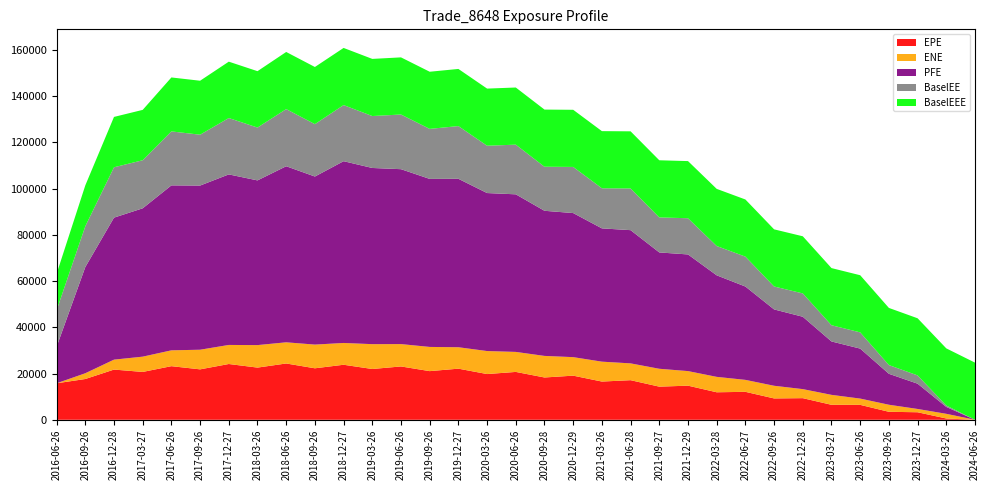

Reading left to right, list all the values displayed in this chart.

EPE: 2016-06-26=15794.3	2016-09-26=17645.2	2016-12-28=21724.5	2017-03-27=20706.9	2017-06-26=23199.8	2017-09-26=21822.7	2017-12-27=24137.3	2018-03-26=22584.5	2018-06-26=24361.9	2018-09-26=22283.9	2018-12-27=23810.8	2019-03-26=21977.5	2019-06-26=23078.1	2019-09-26=21053.8	2019-12-27=22118.8	2020-03-26=19790.0	2020-06-26=20711.9	2020-09-28=18305.1	2020-12-29=19095.5	2021-03-26=16541.9	2021-06-28=17134.8	2021-09-27=14336.3	2021-12-29=14764.4	2022-03-28=11903.7	2022-06-27=12096.7	2022-09-26=9238.2	2022-12-28=9355.9	2023-03-27=6479.7	2023-06-26=6452.5	2023-09-26=3455.2	2023-12-27=3255.8	2024-03-26=556.2	2024-06-26=0.0
ENE: 2016-06-26=0.0	2016-09-26=2491.7	2016-12-28=4304.3	2017-03-27=6611.0	2017-06-26=6854.4	2017-09-26=8496.0	2017-12-27=8247.9	2018-03-26=9735.0	2018-06-26=9163.1	2018-09-26=10256.8	2018-12-27=9432.1	2019-03-26=10752.2	2019-06-26=9679.5	2019-09-26=10472.7	2019-12-27=9274.7	2020-03-26=9953.4	2020-06-26=8659.2	2020-09-28=9334.7	2020-12-29=8011.0	2021-03-26=8609.9	2021-06-28=7274.2	2021-09-27=7737.2	2021-12-29=6304.7	2022-03-28=6668.8	2022-06-27=5173.0	2022-09-26=5479.2	2022-12-28=3915.1	2023-03-27=4305.0	2023-06-26=2721.1	2023-09-26=3049.3	2023-12-27=1426.2	2024-03-26=2021.6	2024-06-26=0.0
PFE: 2016-06-26=15794.3	2016-09-26=45950.2	2016-12-28=61454.8	2017-03-27=64199.9	2017-06-26=71390.8	2017-09-26=71049.3	2017-12-27=73807.9	2018-03-26=71277.7	2018-06-26=76199.3	2018-09-26=72731.9	2018-12-27=78664.9	2019-03-26=76245.2	2019-06-26=75693.4	2019-09-26=72715.6	2019-12-27=72894.4	2020-03-26=68380.3	2020-06-26=68200.7	2020-09-28=62804.9	2020-12-29=62355.3	2021-03-26=57682.0	2021-06-28=57655.5	2021-09-27=50347.6	2021-12-29=50484.1	2022-03-28=43944.4	2022-06-27=40396.8	2022-09-26=33043.0	2022-12-28=31315.8	2023-03-27=23112.7	2023-06-26=21631.7	2023-09-26=13396.6	2023-12-27=10938.6	2024-03-26=2978.2	2024-06-26=0.0
BaselEE: 2016-06-26=15794.3	2016-09-26=17673.2	2016-12-28=21794.0	2017-03-27=20807.6	2017-06-26=23354.2	2017-09-26=22009.9	2017-12-27=24396.9	2018-03-26=22875.3	2018-06-26=24729.1	2018-09-26=22676.7	2018-12-27=24291.8	2019-03-26=22476.2	2019-06-26=23661.5	2019-09-26=21652.6	2019-12-27=22818.4	2020-03-26=20477.8	2020-06-26=21498.2	2020-09-28=19069.5	2020-12-29=19964.4	2021-03-26=17353.4	2021-06-28=18041.4	2021-09-27=15155.1	2021-12-29=15671.4	2022-03-28=12684.3	2022-06-27=12941.5	2022-09-26=9926.1	2022-12-28=10097.2	2023-03-27=7022.7	2023-06-26=7023.6	2023-09-26=3779.0	2023-12-27=3578.0	2024-03-26=614.1	2024-06-26=0.0
BaselEEE: 2016-06-26=15794.3	2016-09-26=17673.2	2016-12-28=21794.0	2017-03-27=21794.0	2017-06-26=23354.2	2017-09-26=23354.2	2017-12-27=24396.9	2018-03-26=24396.9	2018-06-26=24729.1	2018-09-26=24729.1	2018-12-27=24729.1	2019-03-26=24729.1	2019-06-26=24729.1	2019-09-26=24729.1	2019-12-27=24729.1	2020-03-26=24729.1	2020-06-26=24729.1	2020-09-28=24729.1	2020-12-29=24729.1	2021-03-26=24729.1	2021-06-28=24729.1	2021-09-27=24729.1	2021-12-29=24729.1	2022-03-28=24729.1	2022-06-27=24729.1	2022-09-26=24729.1	2022-12-28=24729.1	2023-03-27=24729.1	2023-06-26=24729.1	2023-09-26=24729.1	2023-12-27=24729.1	2024-03-26=24729.1	2024-06-26=24729.1